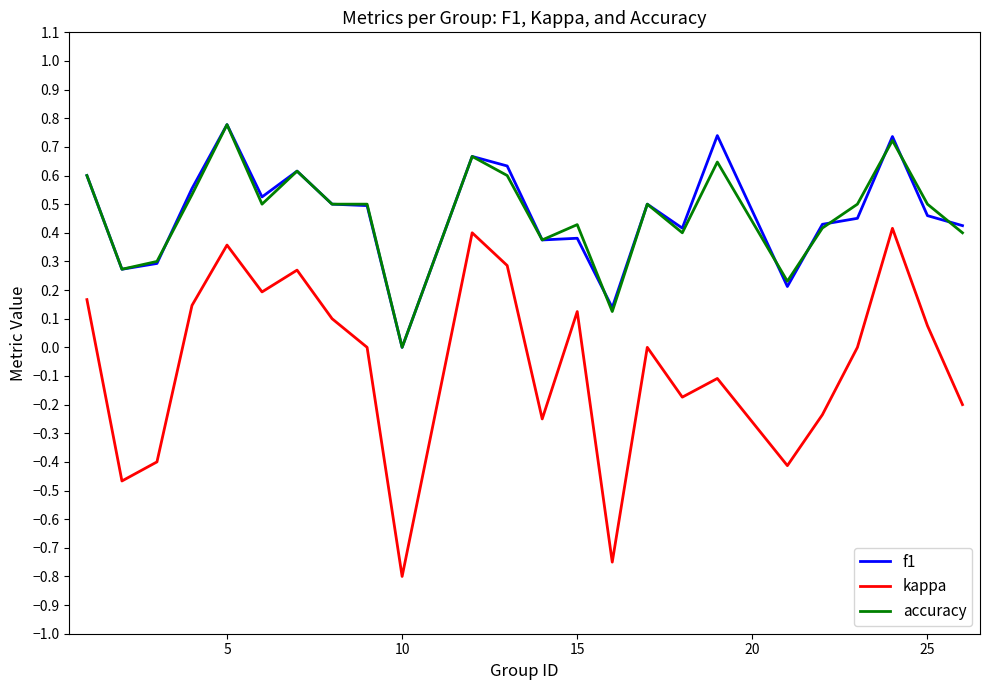

True or false: kappa and accuracy intersect in this chart.

False